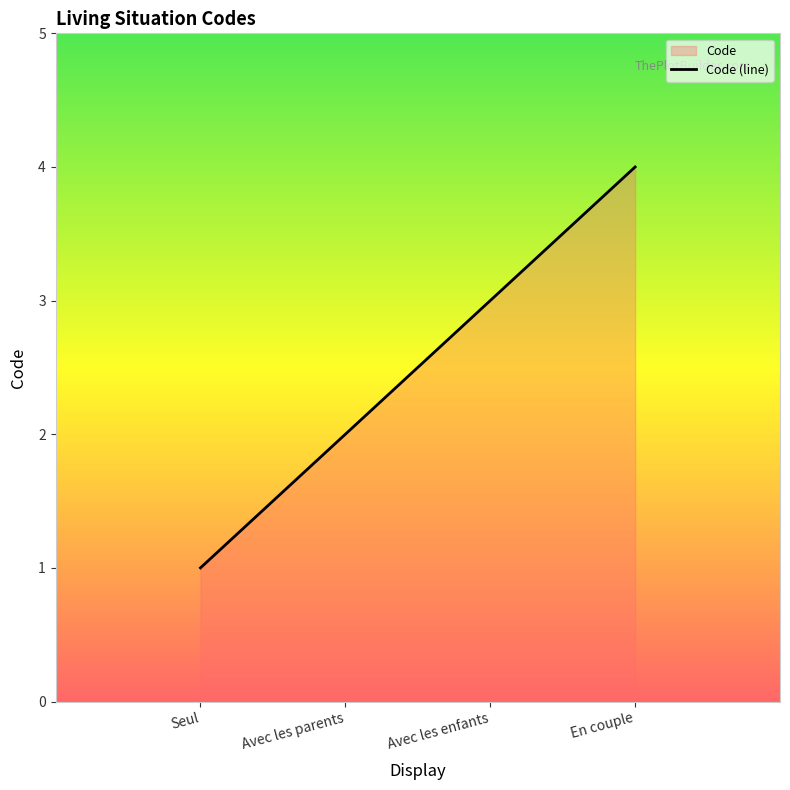

Reading left to right, extract all data points from this chart.

Seul=1	Avec les parents=2	Avec les enfants=3	En couple=4